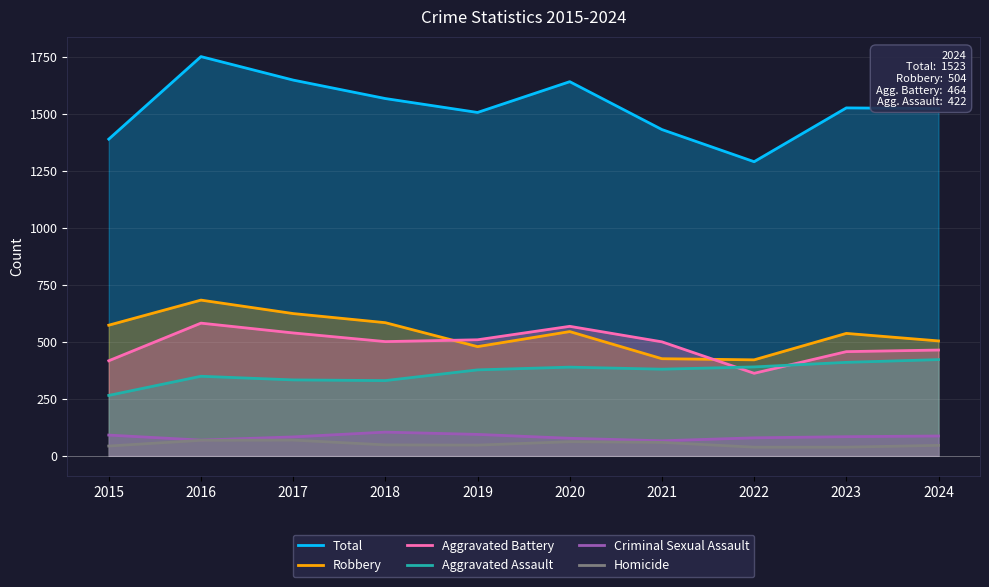

Does the chart display data point markers on the line(s)?

No